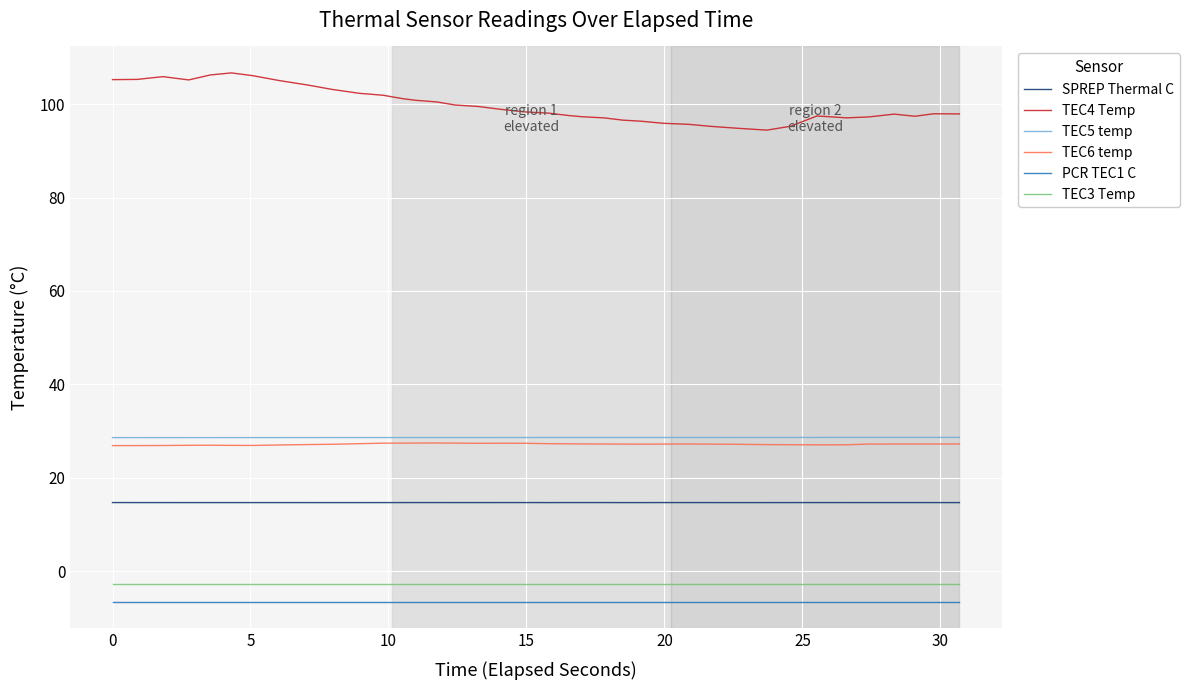

What are all the series names shown in the legend?

SPREP Thermal C, TEC4 Temp, TEC5 temp, TEC6 temp, PCR TEC1 C, TEC3 Temp